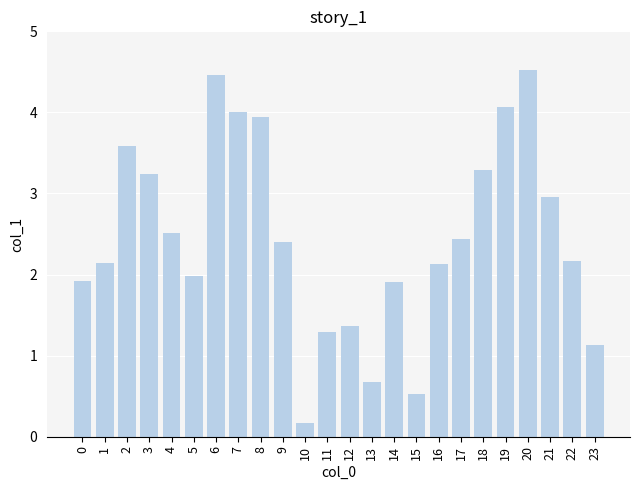

How many series are shown in this chart?

1